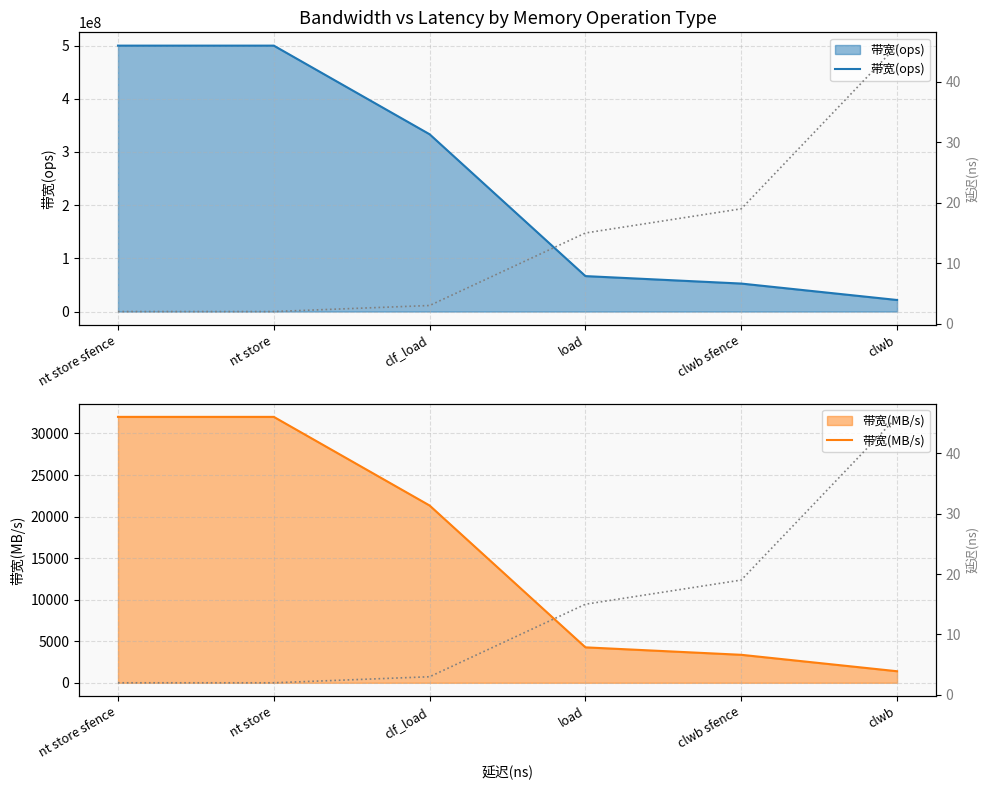

How many lines are shown in the chart?

3